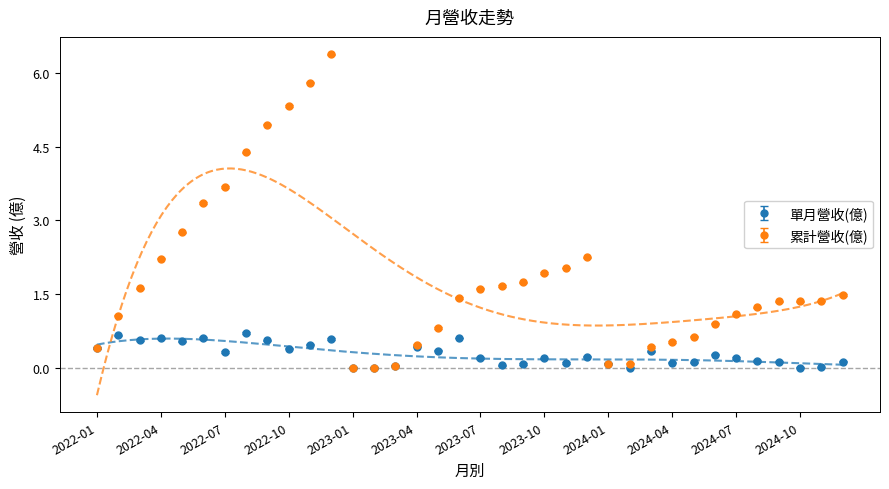

Is it true that 單月營收(億) equals 0.7 at 2022-08?

True